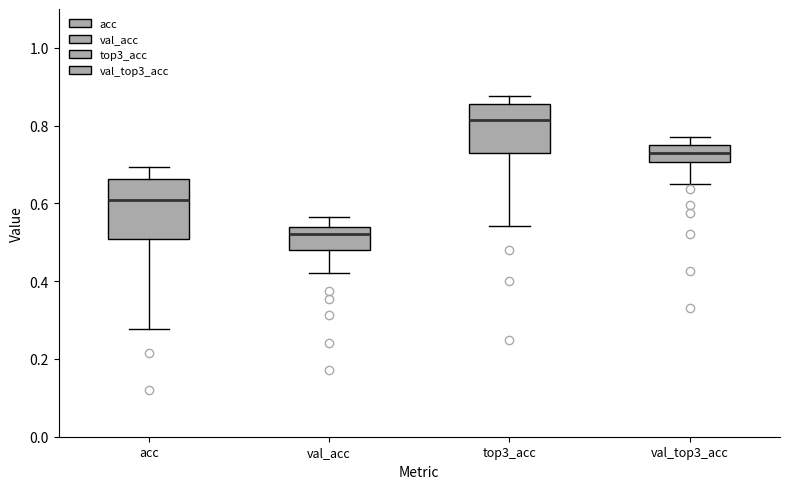

Comparing the boxes themselves (not the whiskers), which one is the tallest?

acc